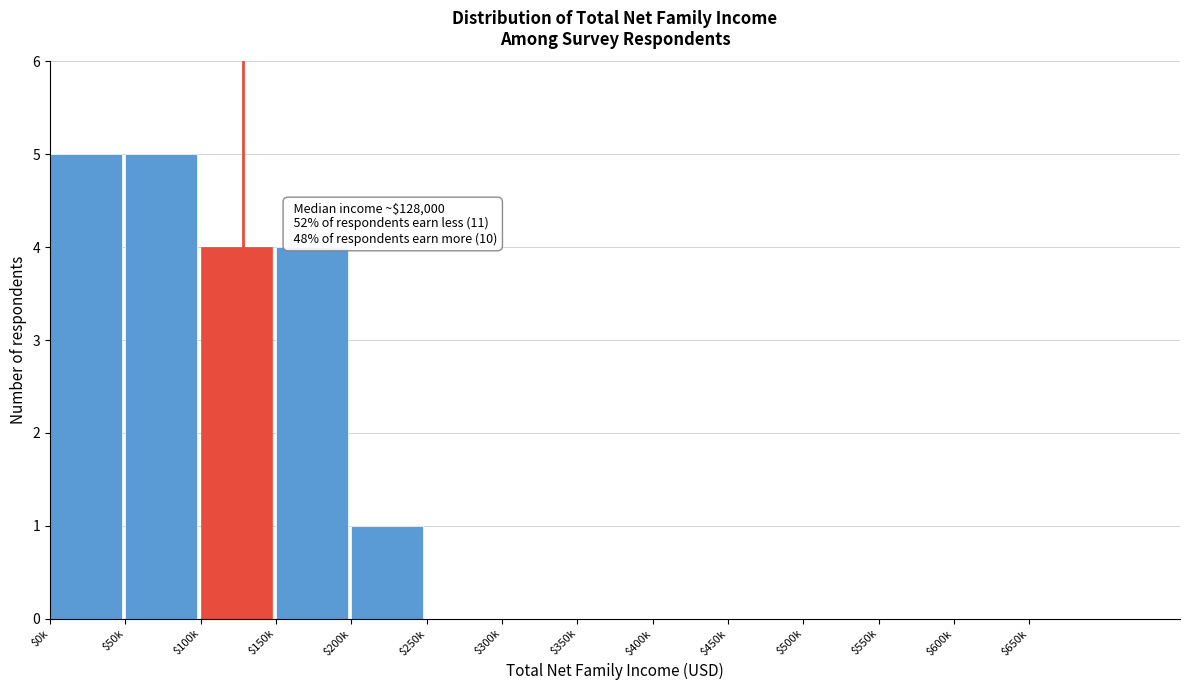

True or false: the data shows 0 at $450k.

True